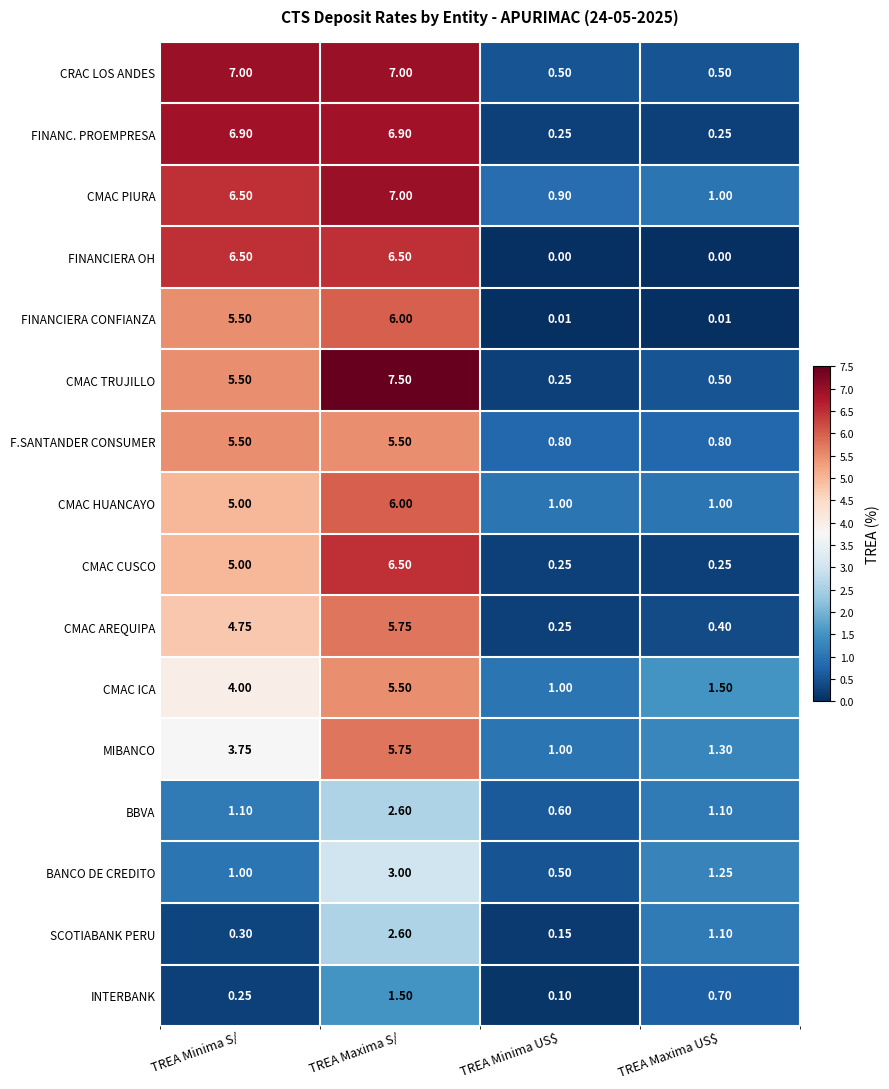

Where does the CMAC AREQUIPA series first go above 4?

TREA Minima S/